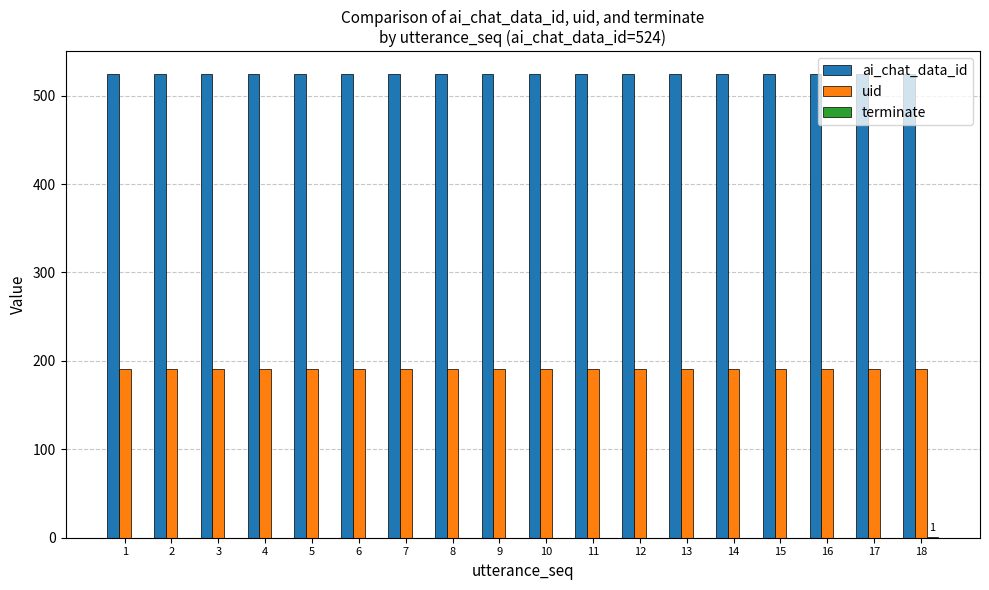

The value of ai_chat_data_id at 15 is 524. True or false?

True